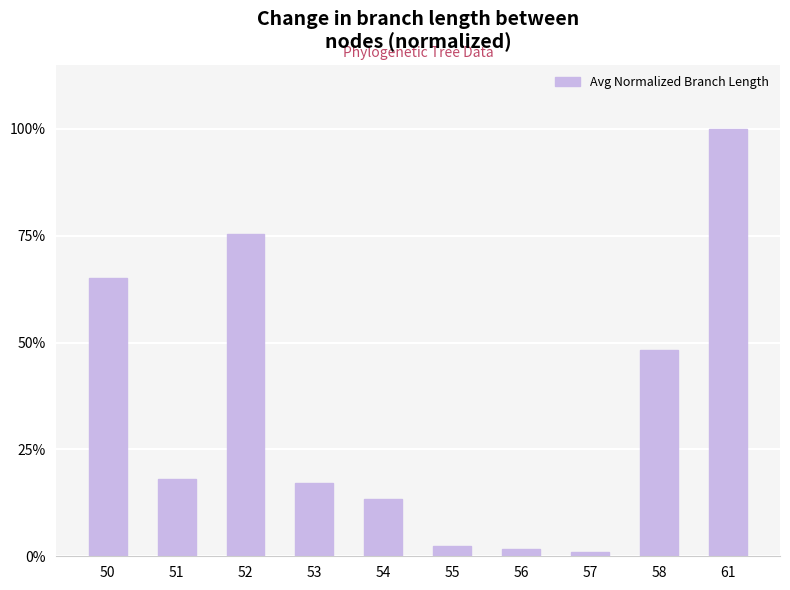

Are the bars horizontal?

No